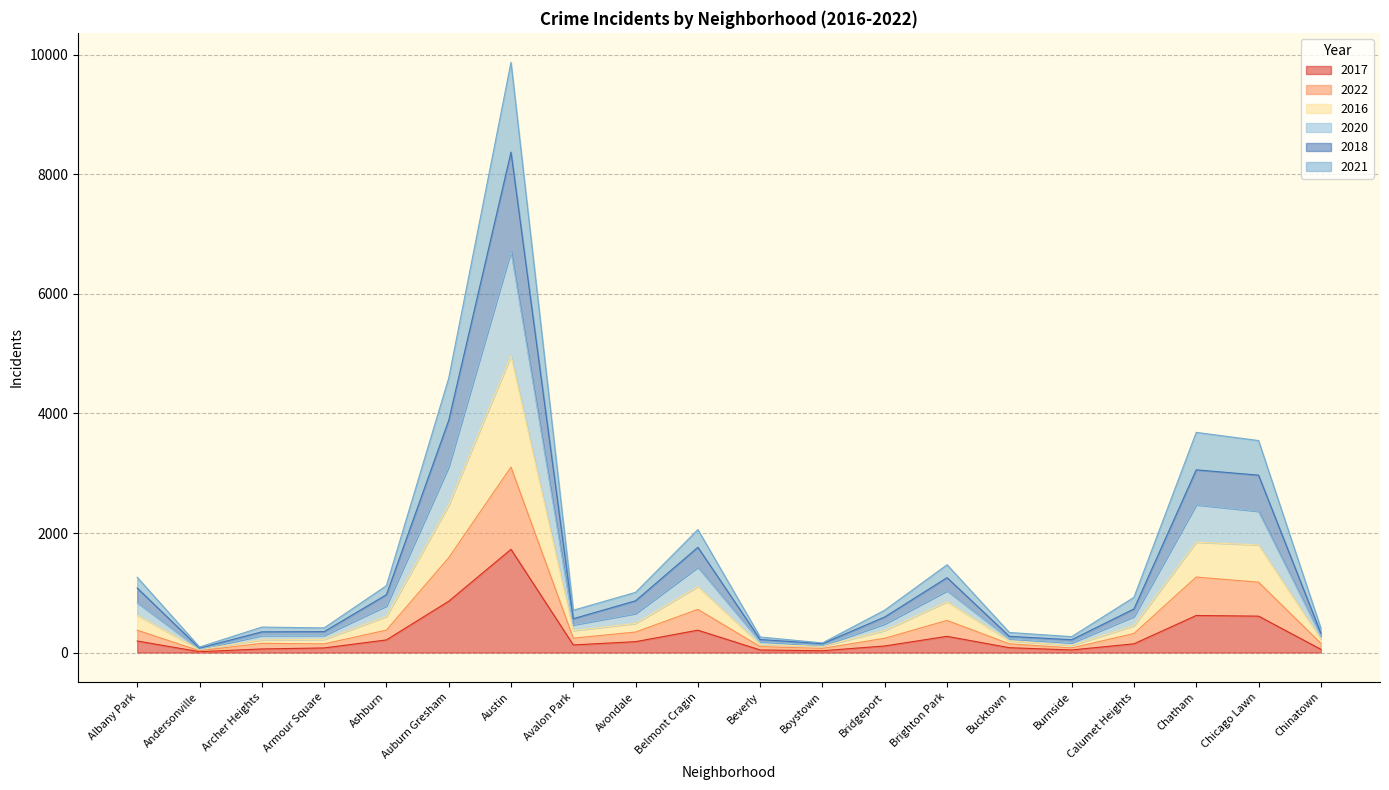

What is the label of the 3rd point from the right?

Chatham